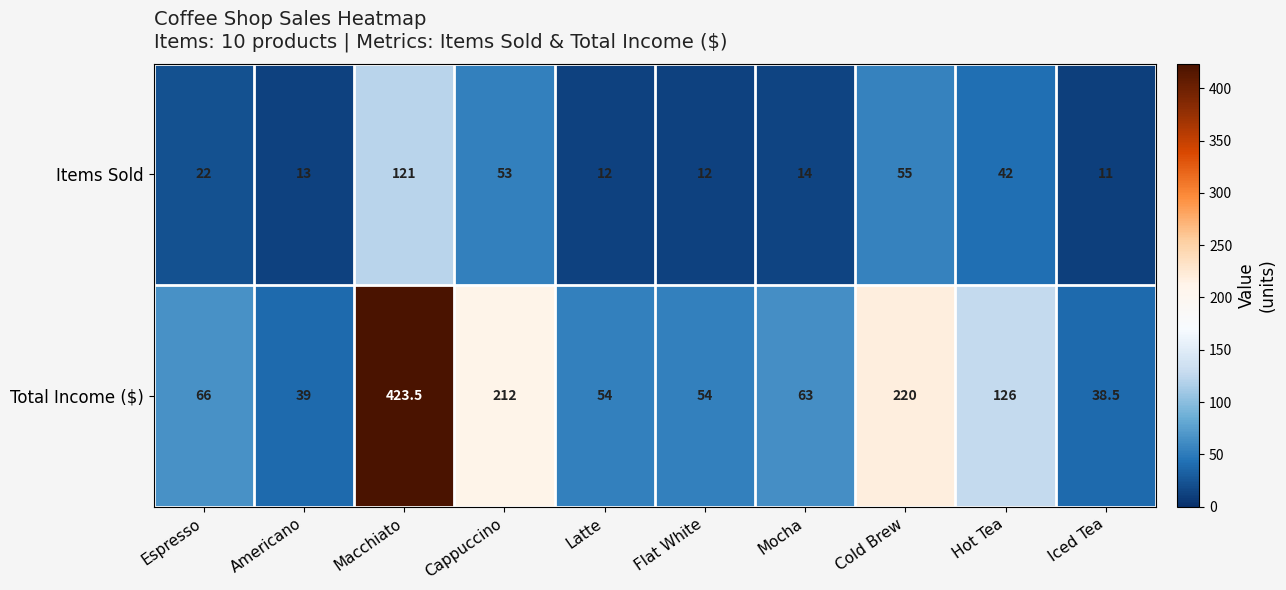

What is the highest value of the Total Income ($) series?

423.5